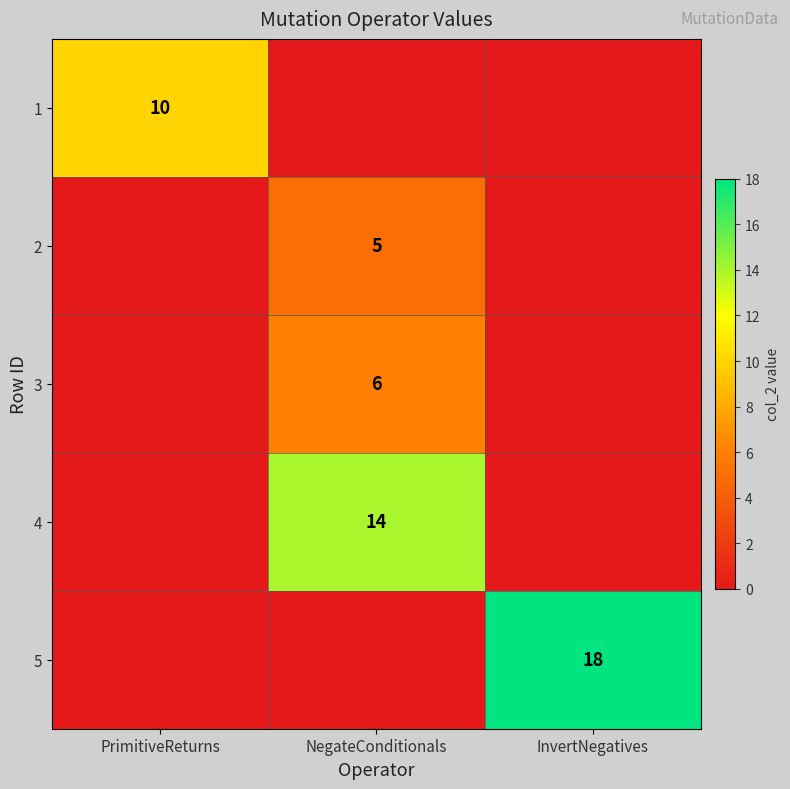

What is the difference between the highest and lowest values at InvertNegatives?

18